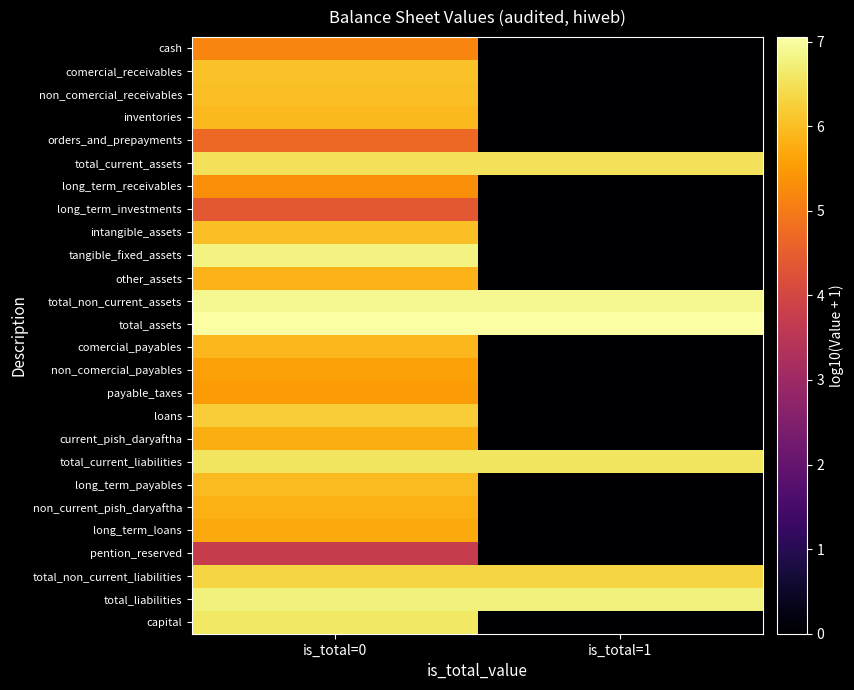

Reading left to right, list all the values displayed in this chart.

cash: is_total=0=5.2	is_total=1=0.0
comercial_receivables: is_total=0=6.1	is_total=1=0.0
non_comercial_receivables: is_total=0=6.0	is_total=1=0.0
inventories: is_total=0=5.9	is_total=1=0.0
orders_and_prepayments: is_total=0=4.7	is_total=1=0.0
total_current_assets: is_total=0=6.5	is_total=1=6.5
long_term_receivables: is_total=0=5.3	is_total=1=0.0
long_term_investments: is_total=0=4.4	is_total=1=0.0
intangible_assets: is_total=0=6.0	is_total=1=0.0
tangible_fixed_assets: is_total=0=6.8	is_total=1=0.0
other_assets: is_total=0=5.8	is_total=1=0.0
total_non_current_assets: is_total=0=6.9	is_total=1=6.9
total_assets: is_total=0=7.1	is_total=1=7.1
comercial_payables: is_total=0=5.9	is_total=1=0.0
non_comercial_payables: is_total=0=5.6	is_total=1=0.0
payable_taxes: is_total=0=5.5	is_total=1=0.0
loans: is_total=0=6.2	is_total=1=0.0
current_pish_daryaftha: is_total=0=5.8	is_total=1=0.0
total_current_liabilities: is_total=0=6.6	is_total=1=6.6
long_term_payables: is_total=0=6.0	is_total=1=0.0
non_current_pish_daryaftha: is_total=0=5.8	is_total=1=0.0
long_term_loans: is_total=0=5.7	is_total=1=0.0
pention_reserved: is_total=0=3.7	is_total=1=0.0
total_non_current_liabilities: is_total=0=6.3	is_total=1=6.3
total_liabilities: is_total=0=6.8	is_total=1=6.8
capital: is_total=0=6.6	is_total=1=0.0